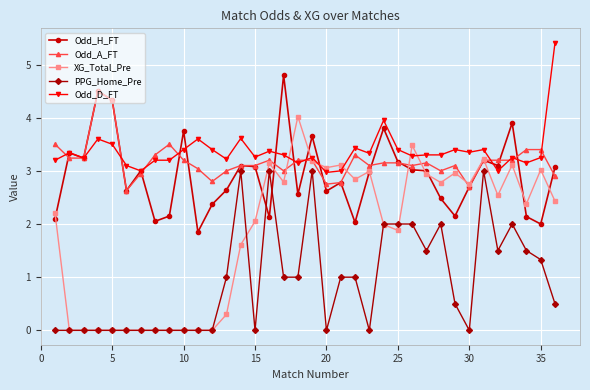

Which series has the largest total across all categories?

Odd_D_FT